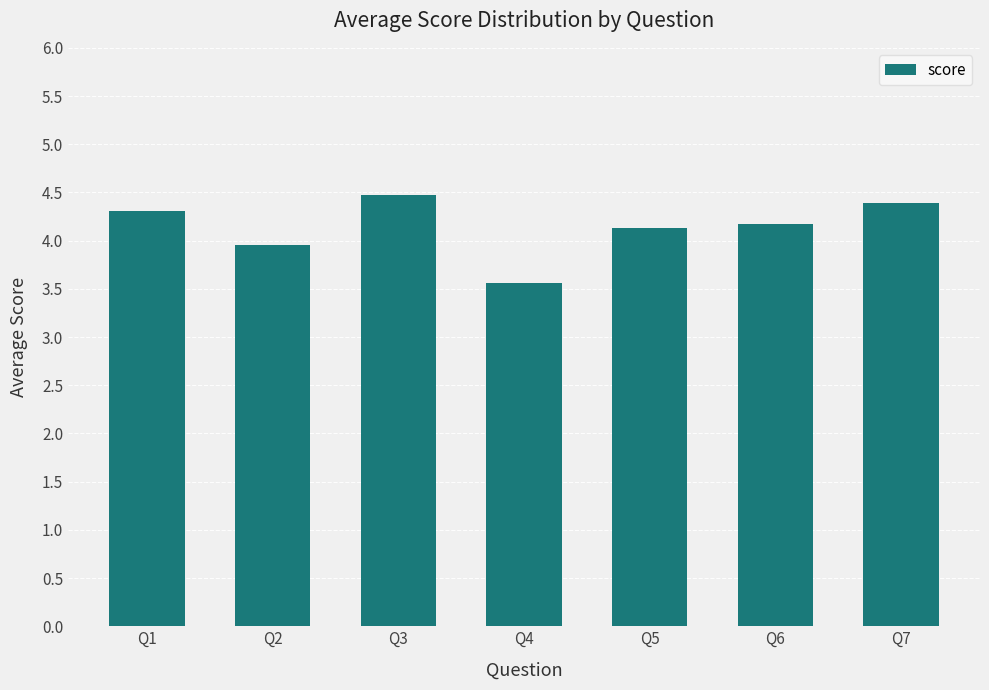

What is the change in value from Q1 to Q4?

-0.7